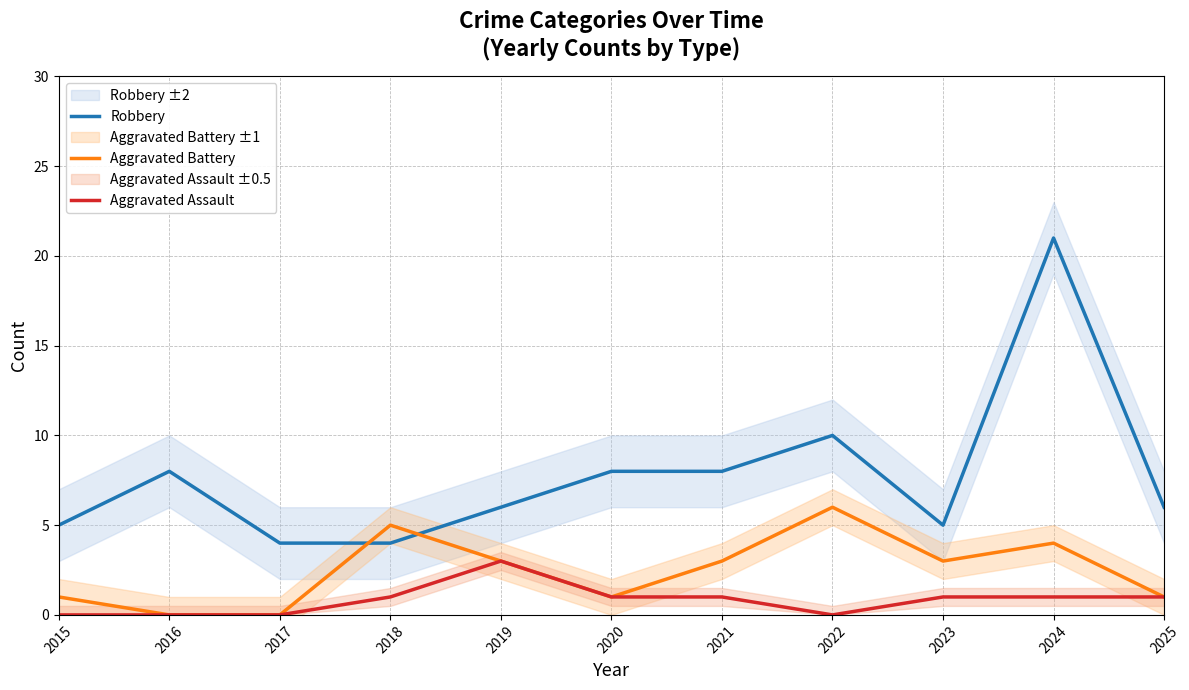

Rank the series by their maximum value, from lowest to highest.

Aggravated Assault, Aggravated Battery, Robbery